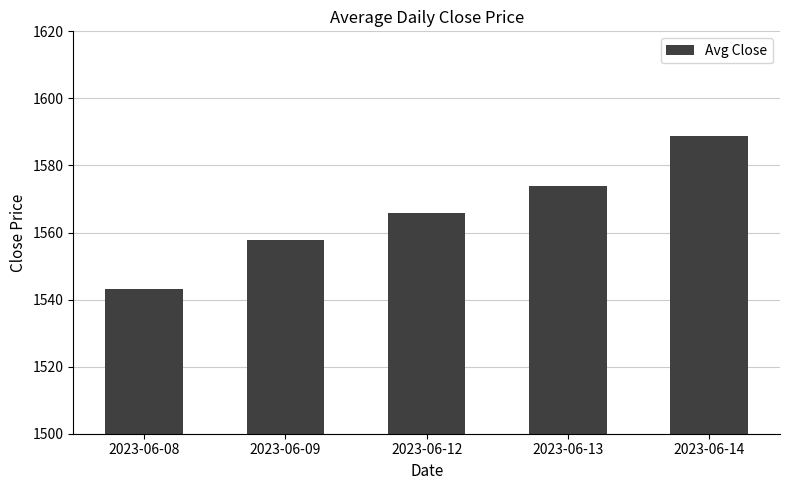

Which category has the highest value across all series?

2023-06-14